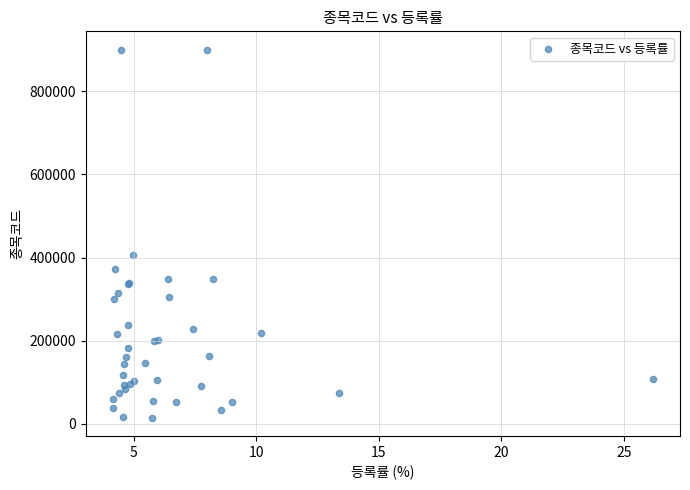

What Y value in the scatter plot is closest to 457255?

405000